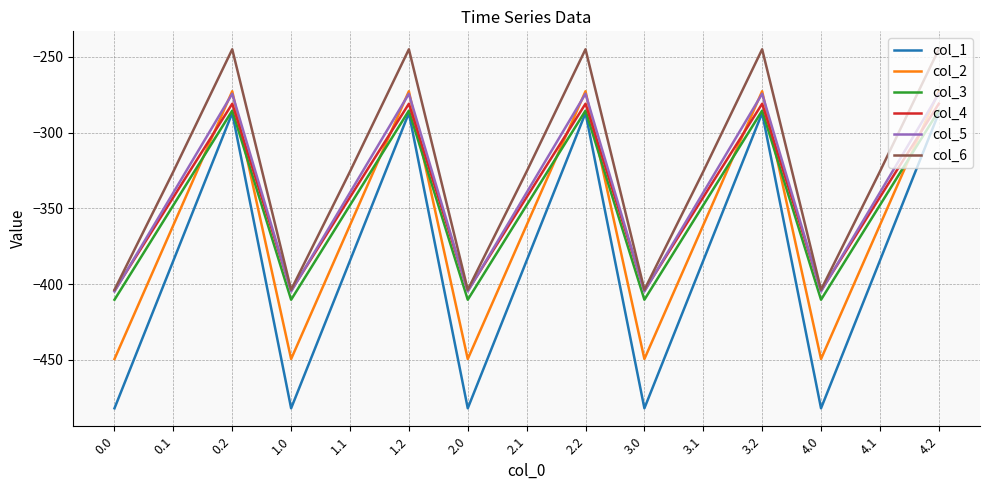

What is the highest value of the col_6 series?

-245.0